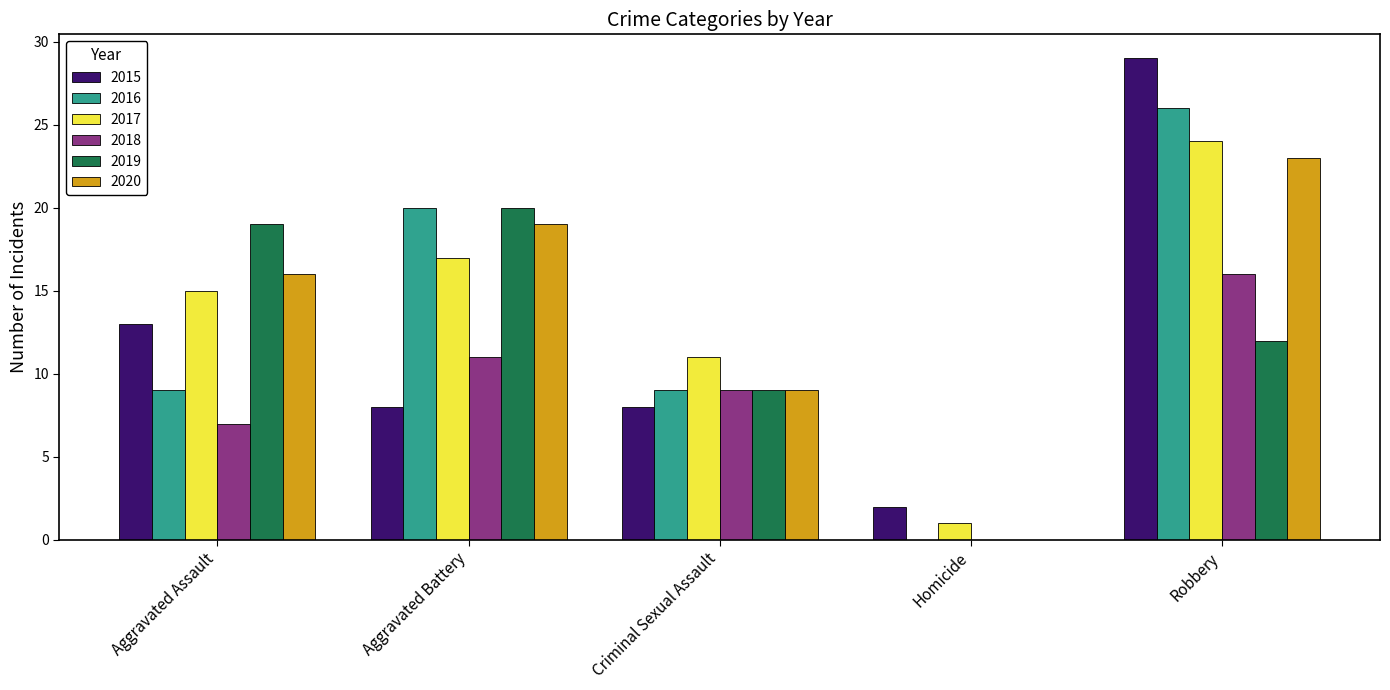

The value of 2016 at Aggravated Assault is 9. True or false?

True